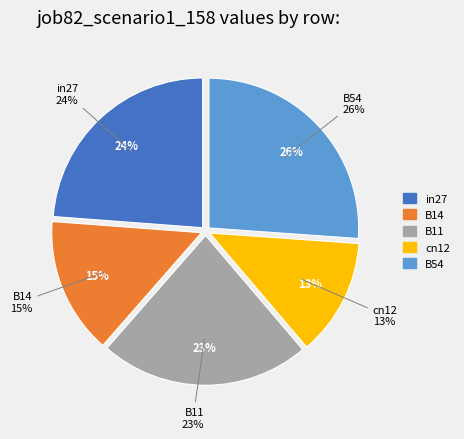

To the nearest percent, what portion does cn12 represent?

13%